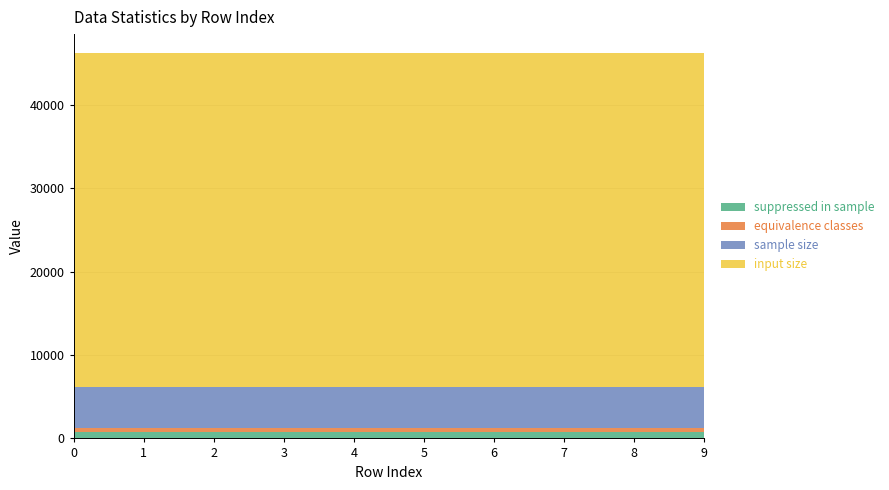

Reading left to right, transcribe all the data shown in this chart.

suppressed in sample: 0=736	1=736	2=736	3=736	4=736	5=736	6=736	7=736	8=736	9=736
equivalence classes: 0=467	1=467	2=467	3=467	4=467	5=467	6=467	7=467	8=467	9=467
sample size: 0=5000	1=5000	2=5000	3=5000	4=5000	5=5000	6=5000	7=5000	8=5000	9=5000
input size: 0=40000	1=40000	2=40000	3=40000	4=40000	5=40000	6=40000	7=40000	8=40000	9=40000